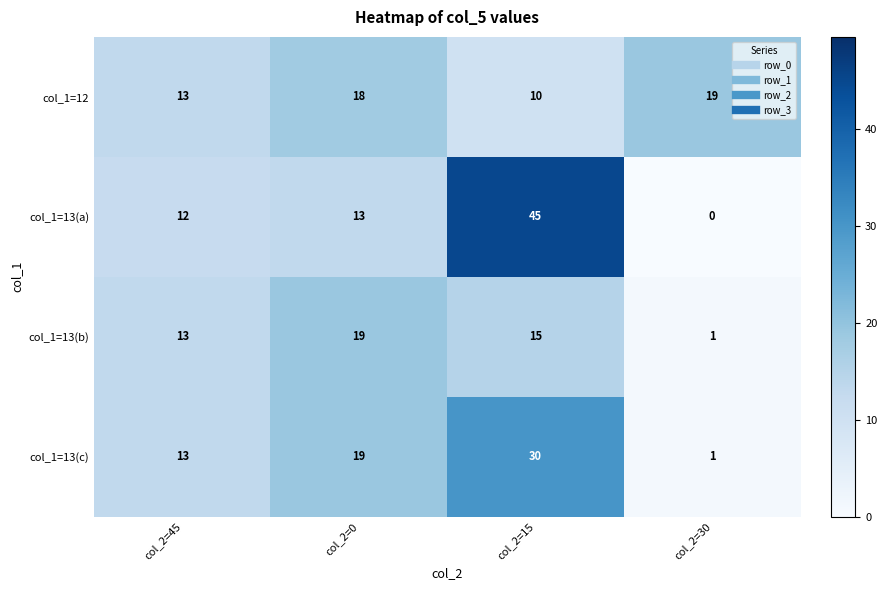

Count the number of data series in this chart.

4